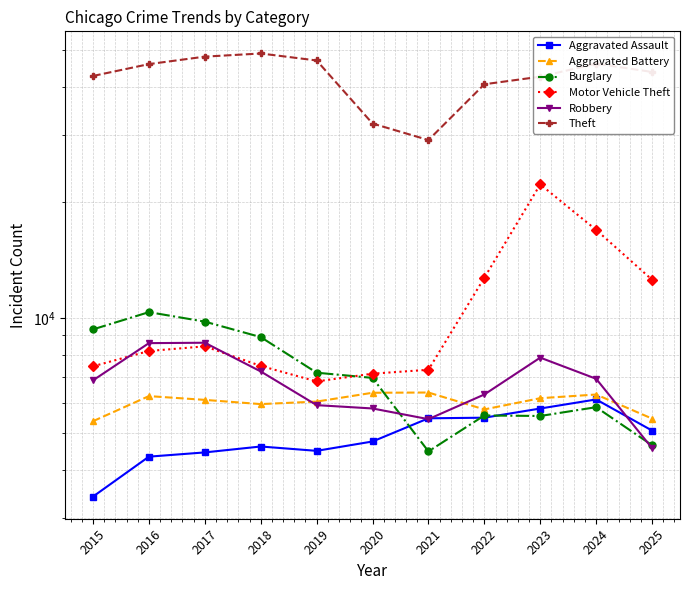

Is it true that Motor Vehicle Theft equals 12571 at 2025?

True